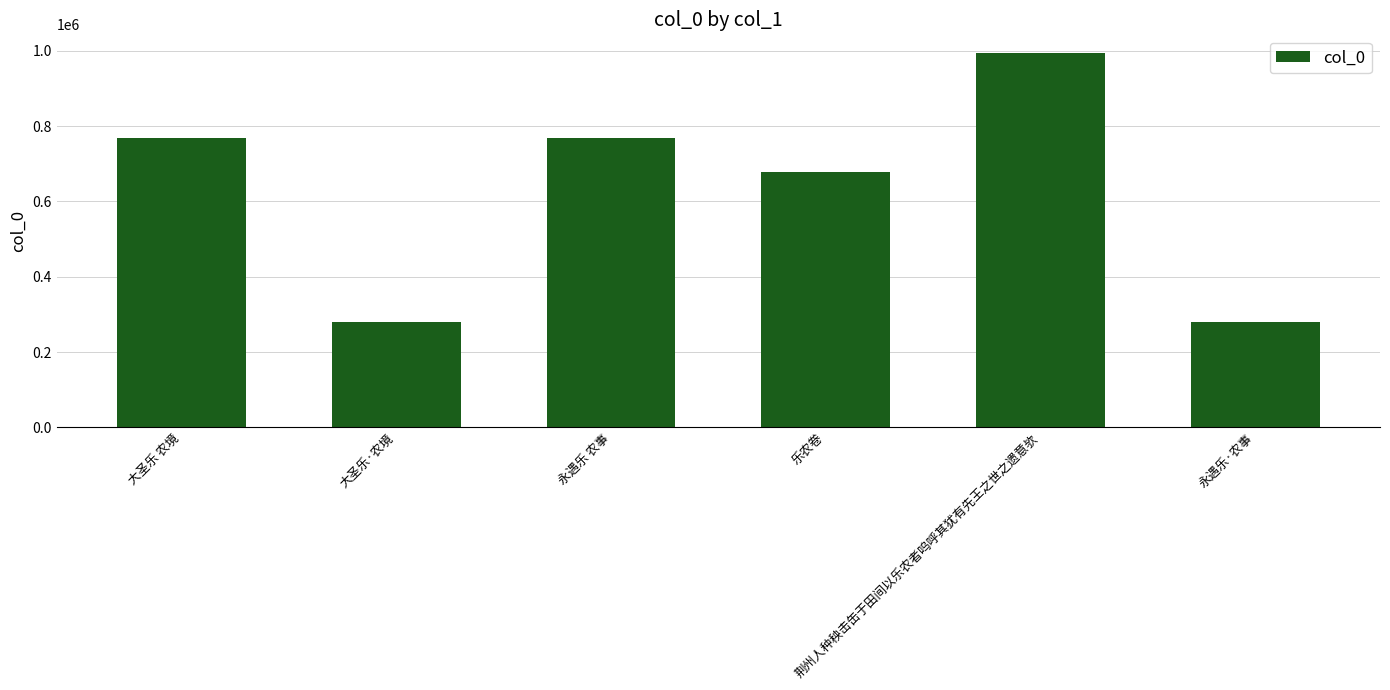

What is the greatest value displayed?

994450